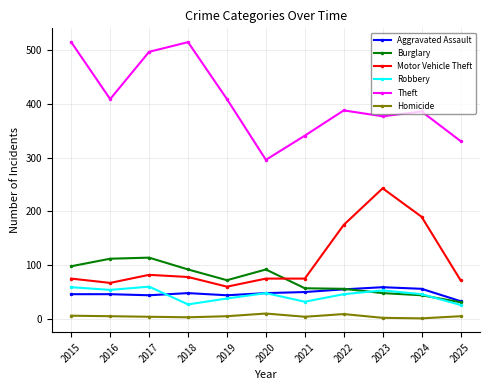

The Robbery series shows 59 at 2015. True or false?

True